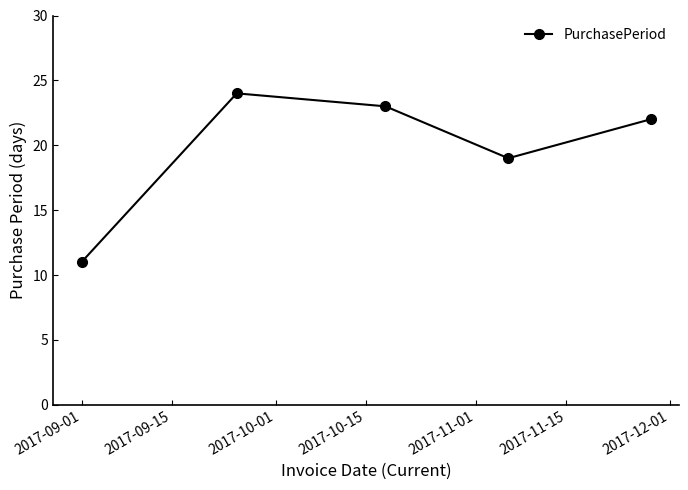

How many points are lower than both their immediate neighbors (excluding endpoints)?

1